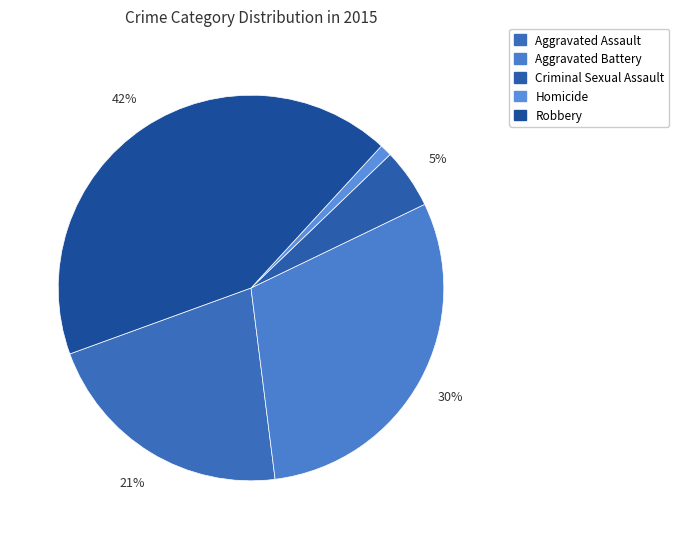

Approximately how many times larger is the value at Criminal Sexual Assault compared to Aggravated Assault?

0.2